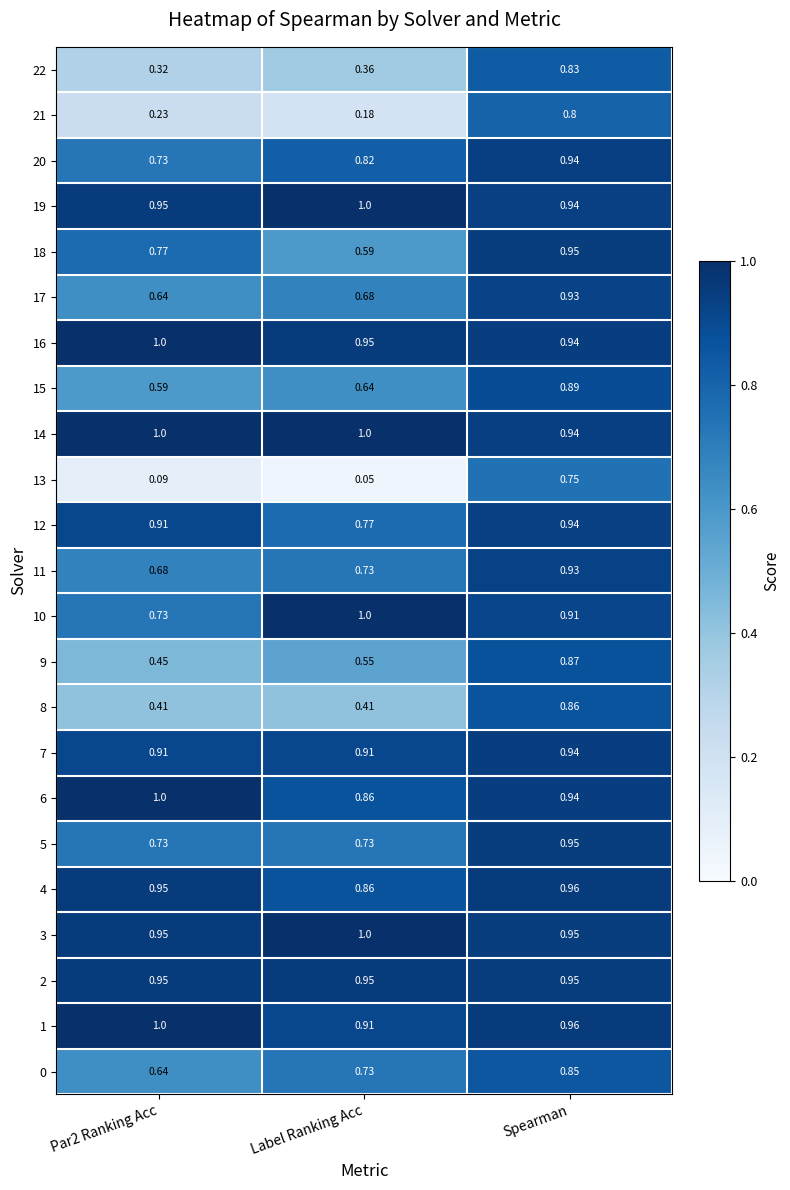

What is the total value across all series at Par2 Ranking Acc?

16.6